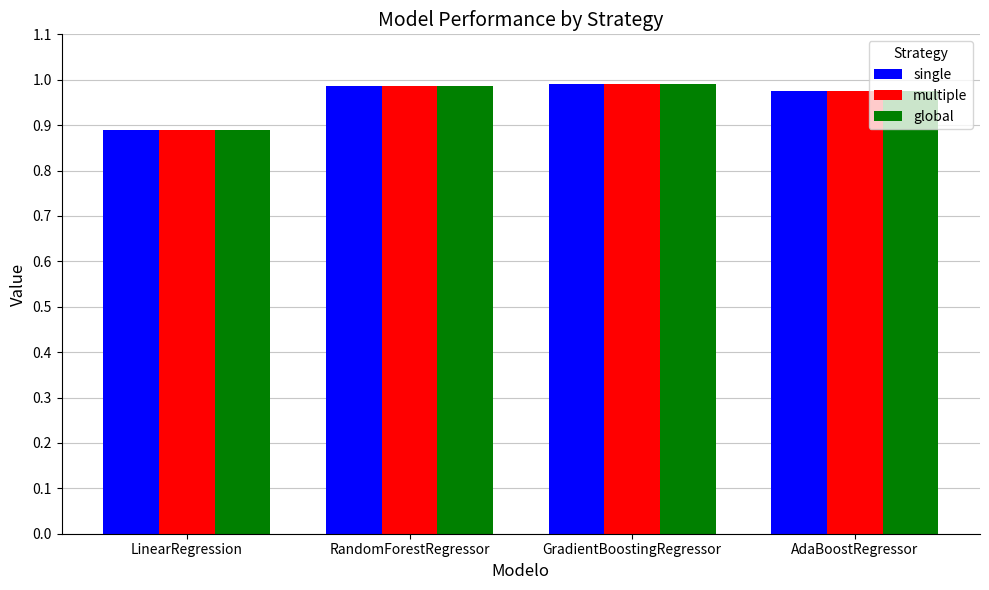

Which label corresponds to the smallest value in the chart?

LinearRegression